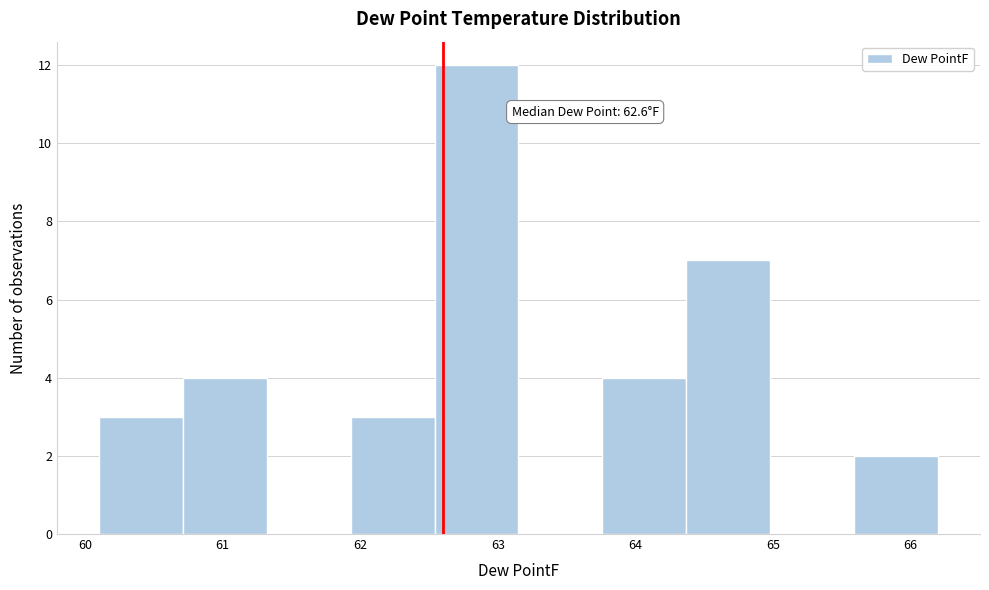

Over which range of the x-axis is the bar tallest?

62.54 to 63.15